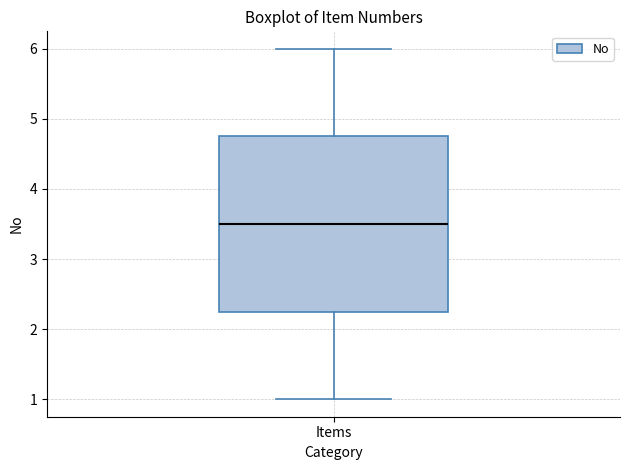

Transcribe this box plot: give where the median line is, the range the box spans, and where the two whiskers end, as read against the y-axis. The values are not printed on the chart, so give them approximately, as read against the axis.

median 3.5, box 2.3 to 4.8, whiskers 1.0 to 6.0